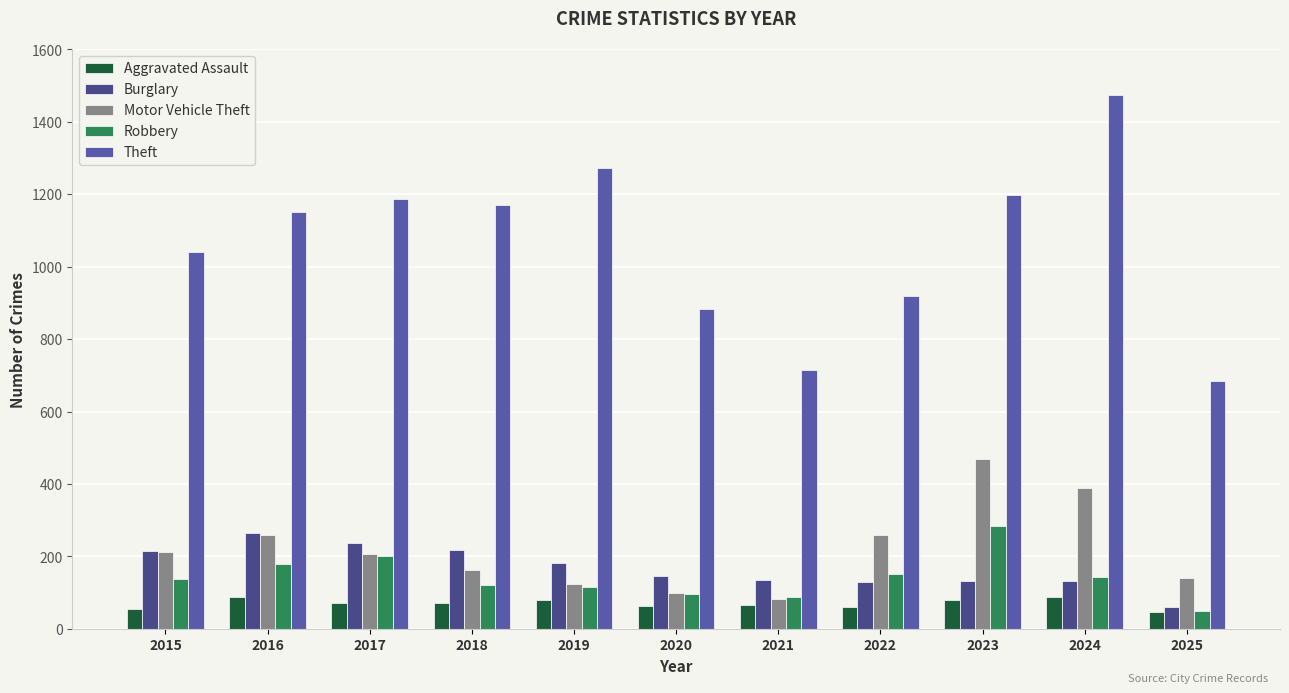

Reading right to left, transcribe all the data shown in this chart.

Aggravated Assault: 2025=46	2024=88	2023=79	2022=61	2021=66	2020=62	2019=80	2018=72	2017=72	2016=88	2015=56
Burglary: 2025=61	2024=133	2023=133	2022=130	2021=134	2020=146	2019=182	2018=218	2017=237	2016=266	2015=216
Motor Vehicle Theft: 2025=141	2024=388	2023=470	2022=259	2021=82	2020=99	2019=123	2018=163	2017=208	2016=259	2015=212
Robbery: 2025=50	2024=144	2023=284	2022=151	2021=88	2020=97	2019=116	2018=121	2017=202	2016=178	2015=139
Theft: 2025=685	2024=1473	2023=1198	2022=920	2021=716	2020=884	2019=1272	2018=1170	2017=1188	2016=1151	2015=1041